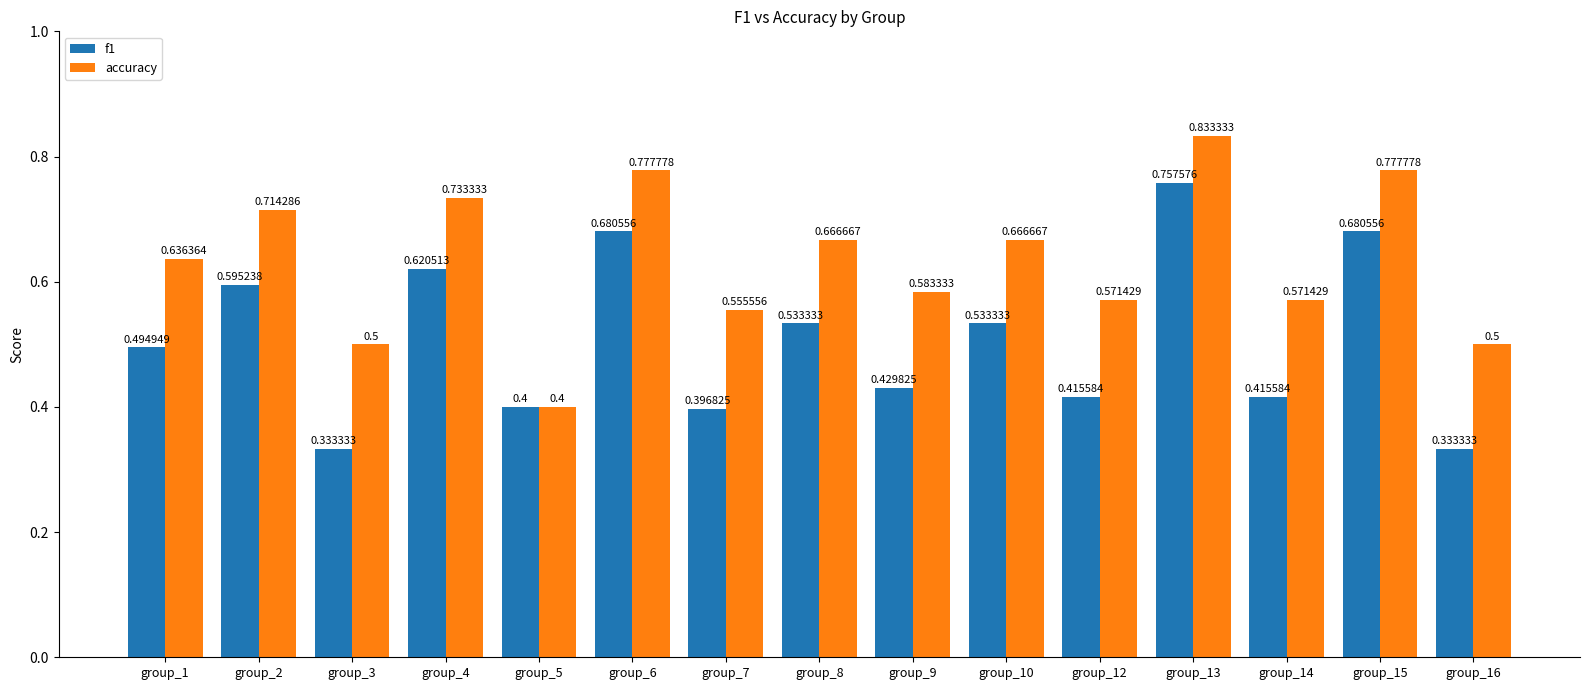

Which series has the widest spread of values?

accuracy